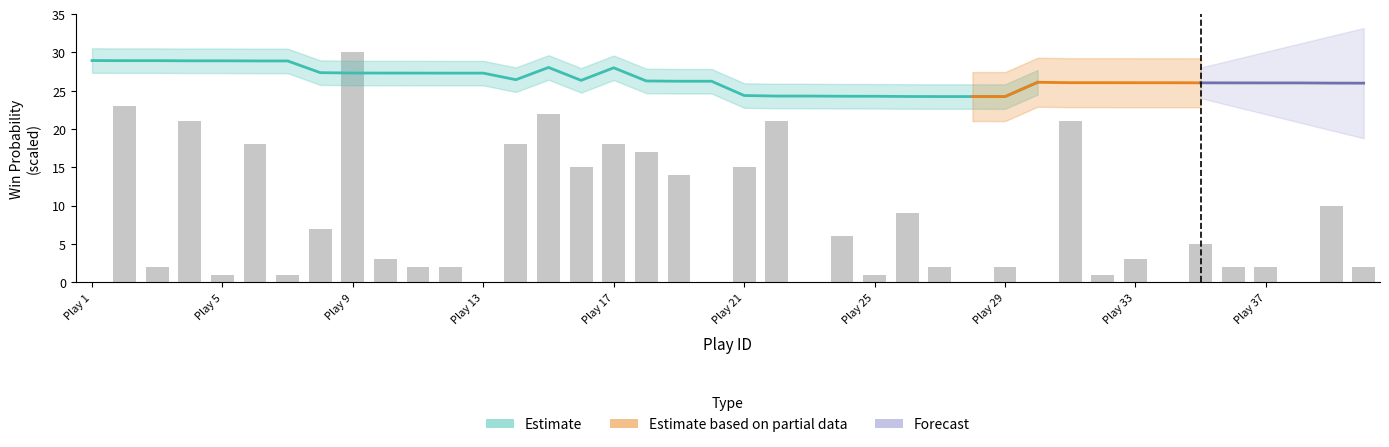

What is the value of the play_length bar at the 32nd from the left?

1.0